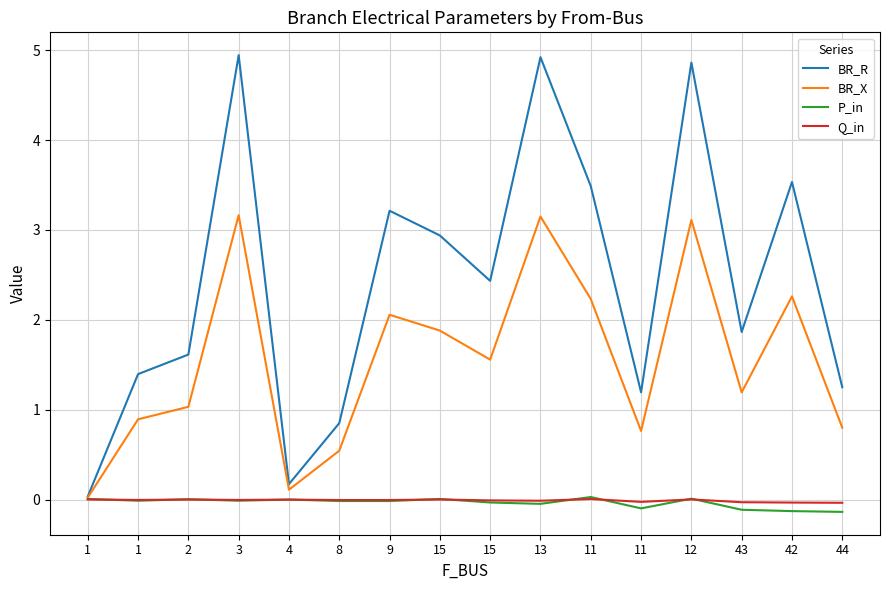

How many interior local peaks does the Q_in series have?

5